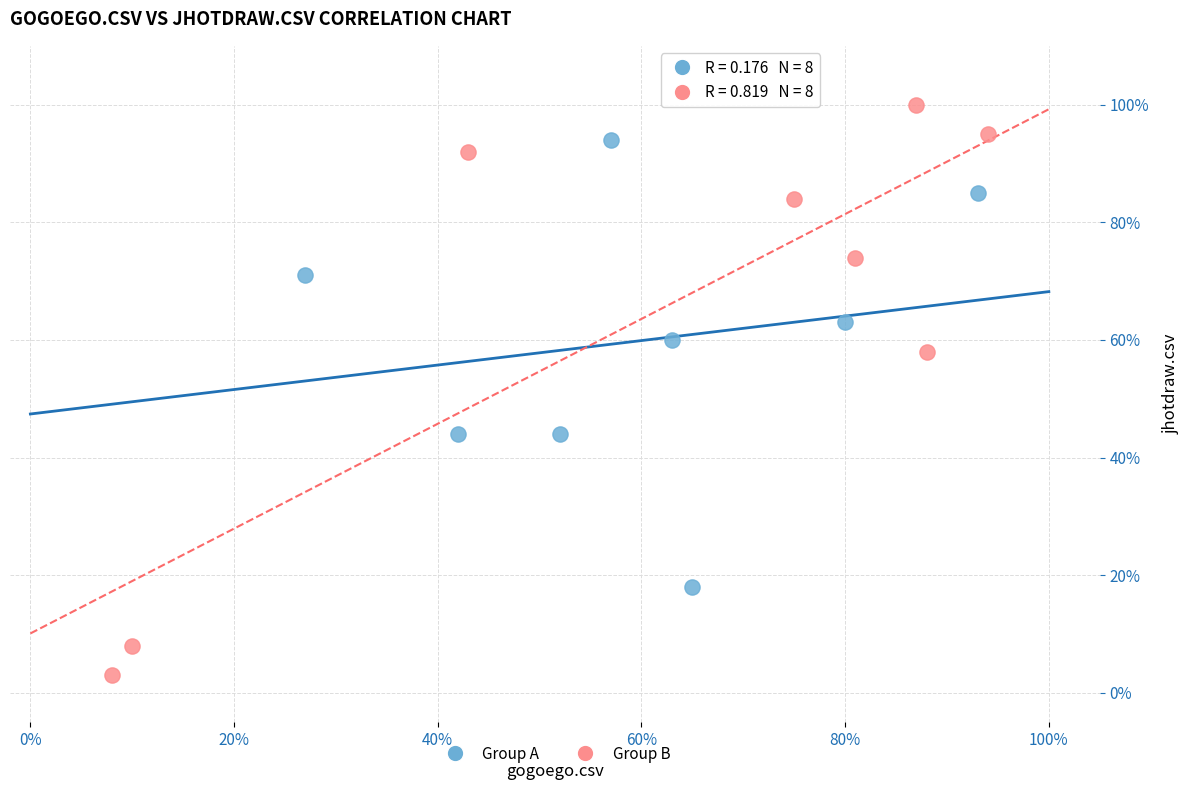

Which series contains the highest Y value?

Group B